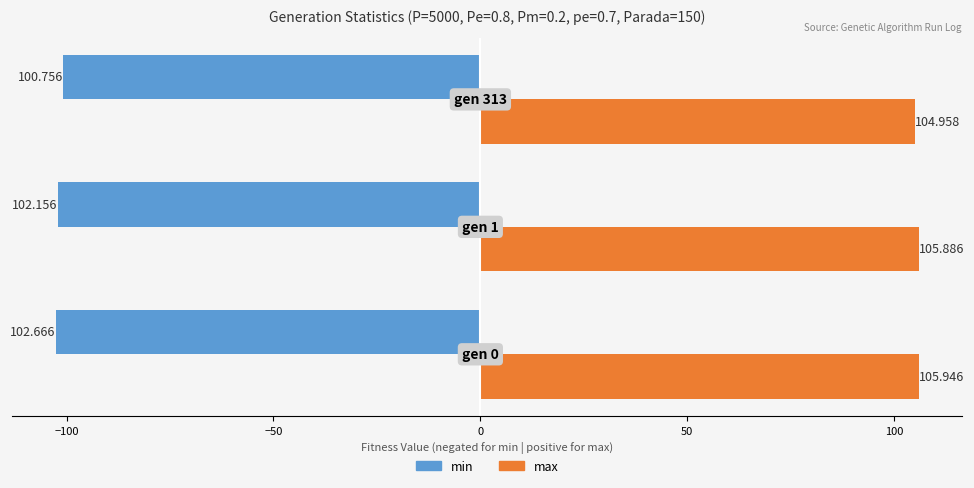

Which series has the largest total across all categories?

max